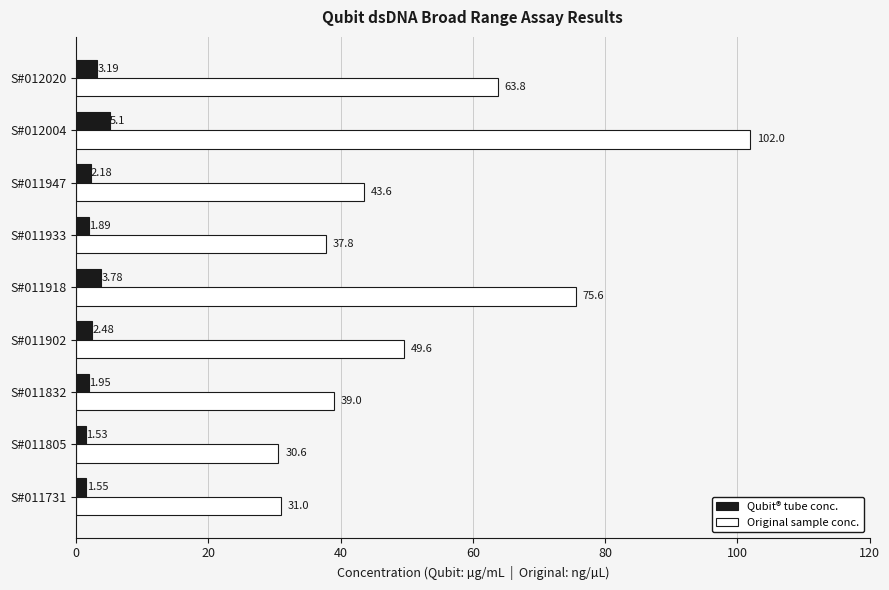

At which label is Original sample conc. closest to 66?

S#012020